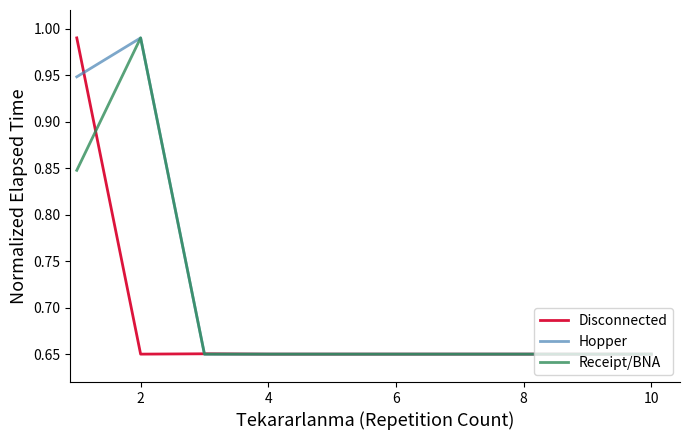

List the series in order of their overall mean, highest first.

Hopper, Receipt/BNA, Disconnected